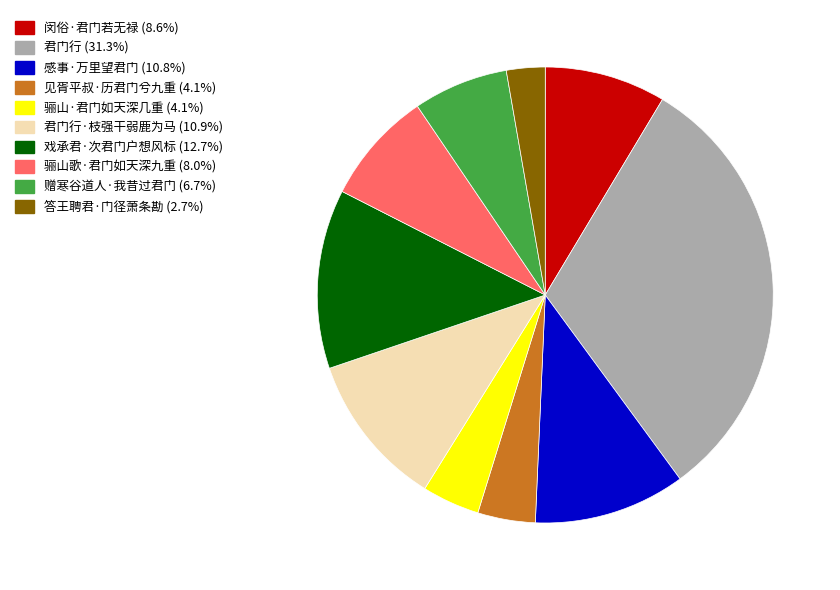

Is there a majority slice in this chart?

No